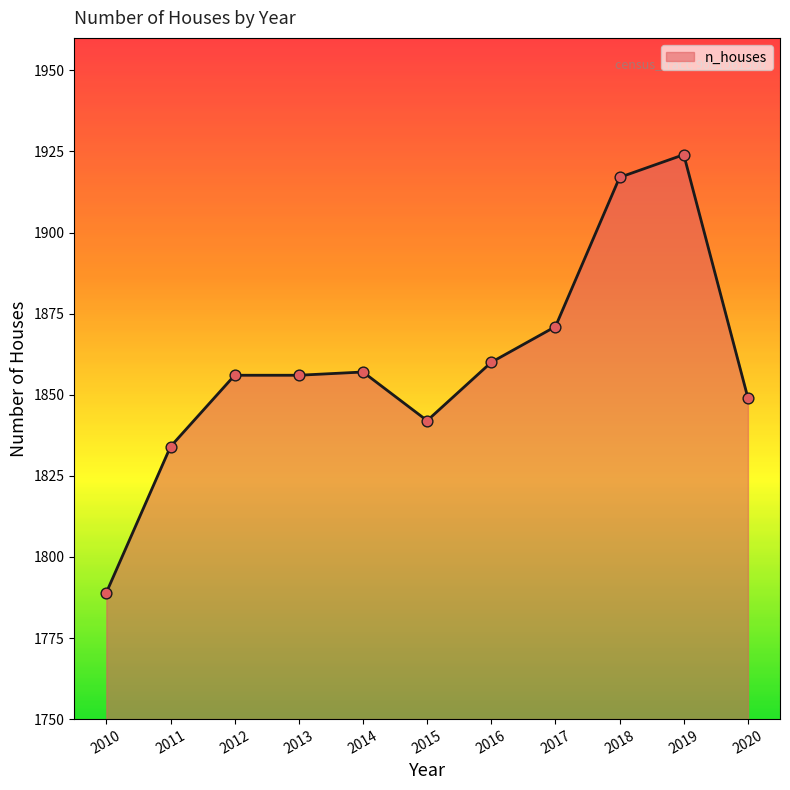

What is the ratio of the value at 2019 to the value at 2014?

1.0